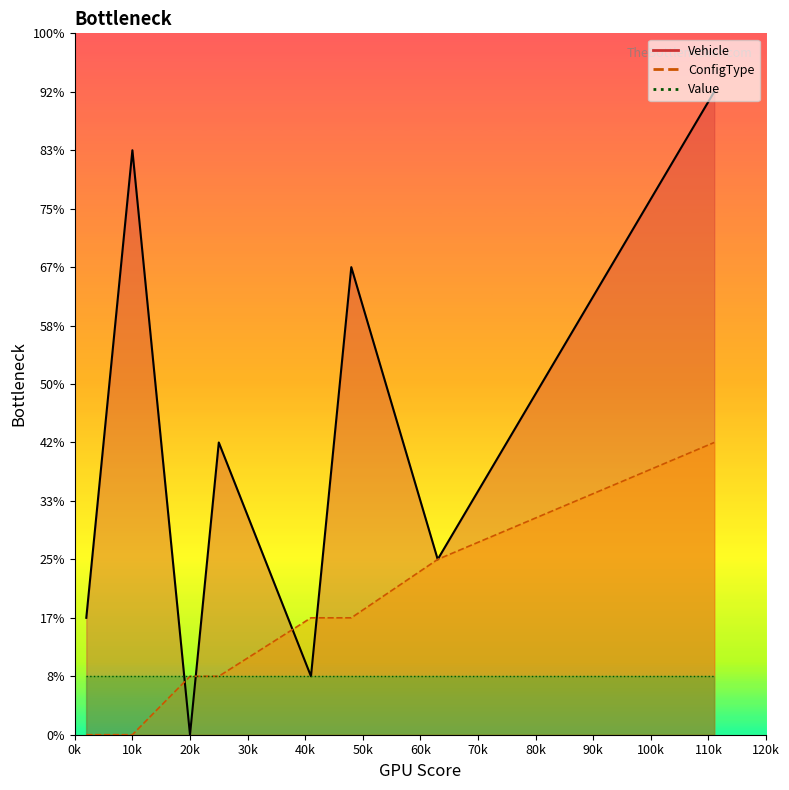

At which category does Vehicle reach its first local valley?

20k